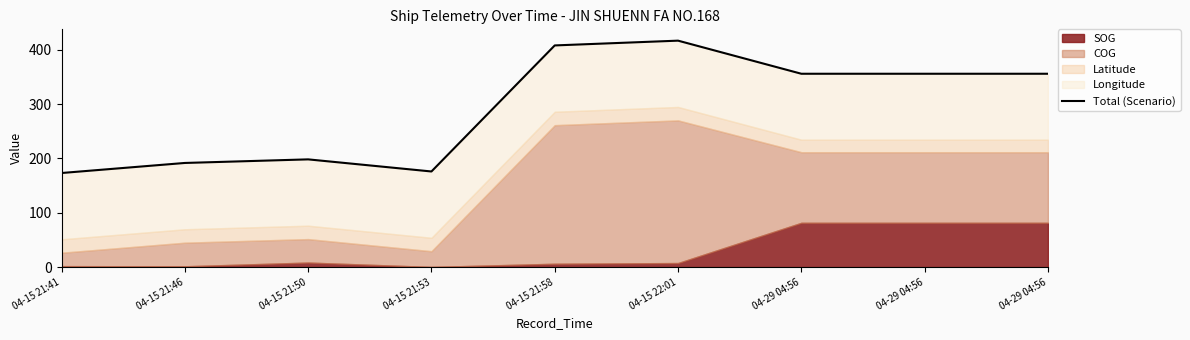

How many lines are shown in the chart?

1